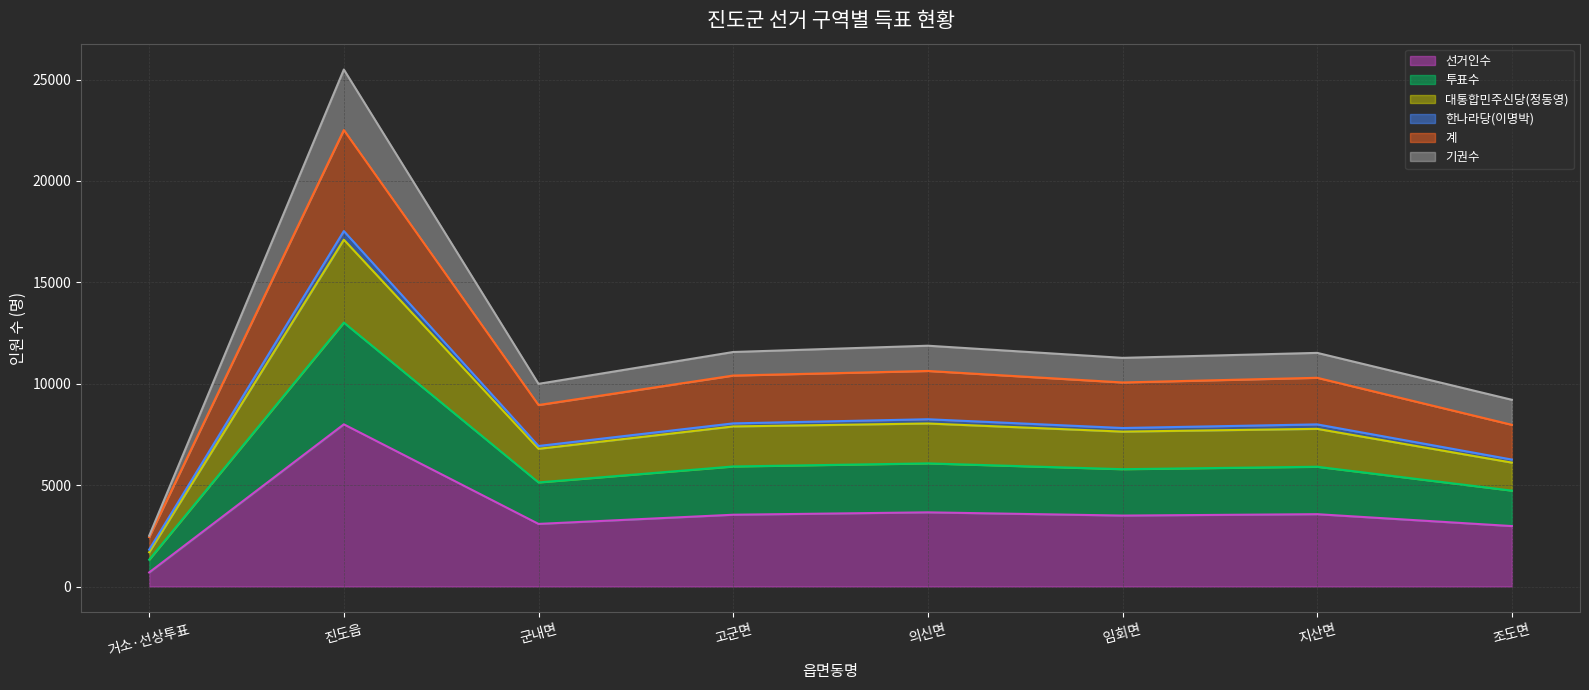

How many lines are shown in the chart?

6